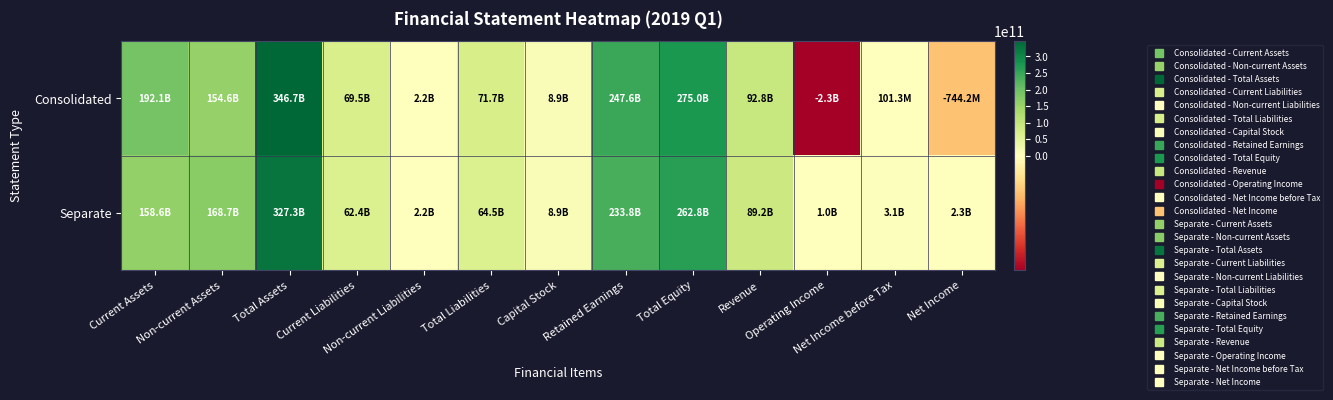

How many data points does each series have?

13